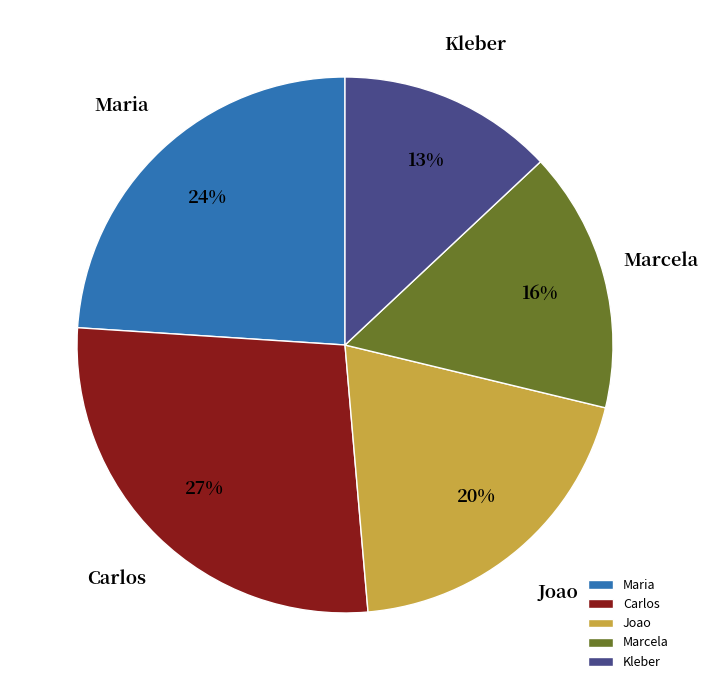

To the nearest percent, what percentage of the pie is Joao?

20%